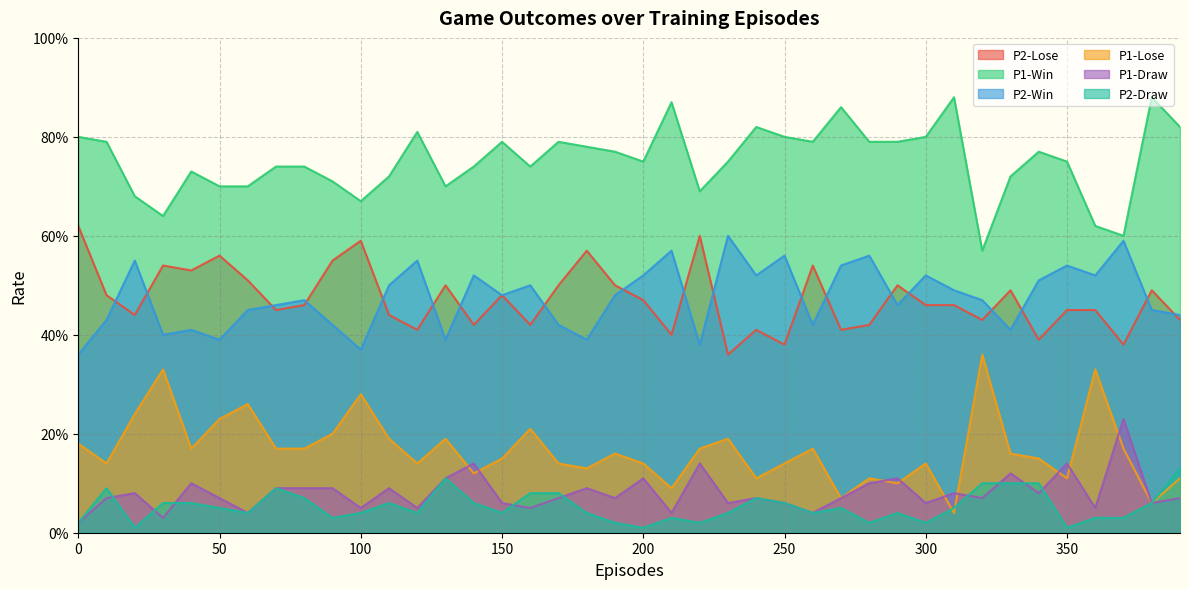

Count the P1-Win values in the range 0 to 1.

40